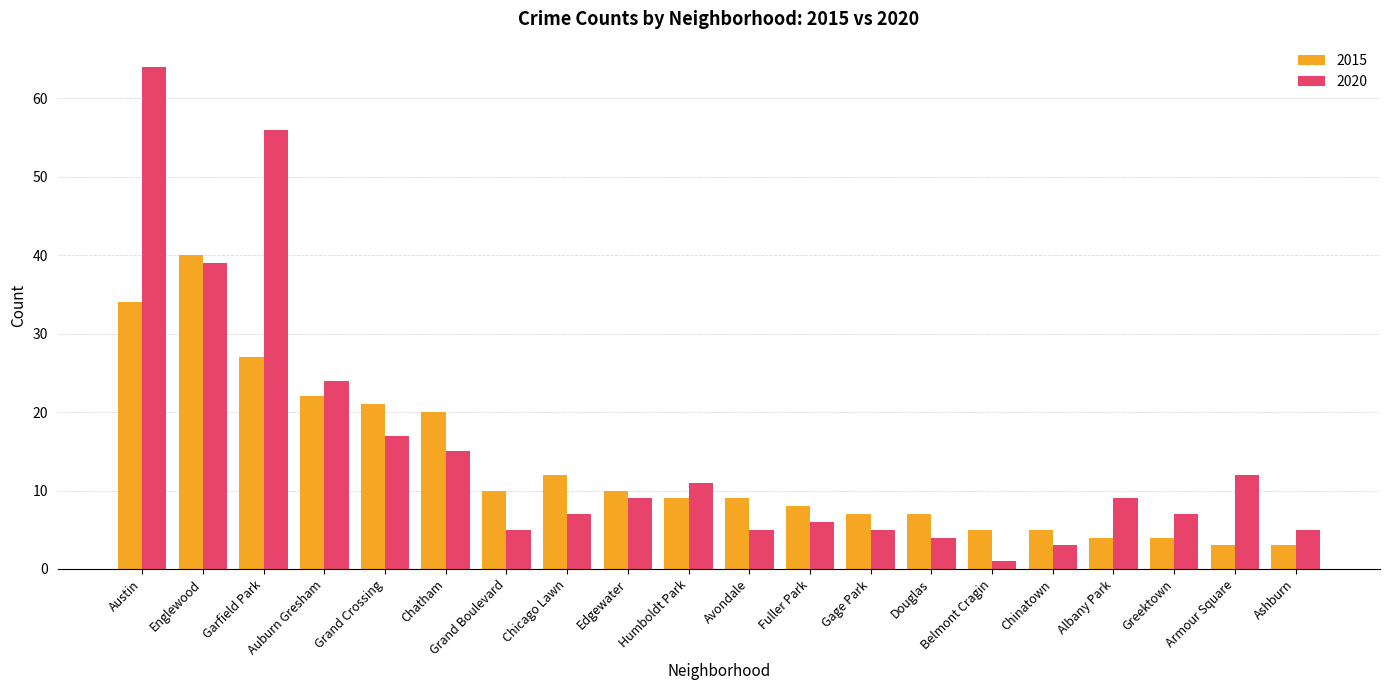

Which series has the largest total across all categories?

2020